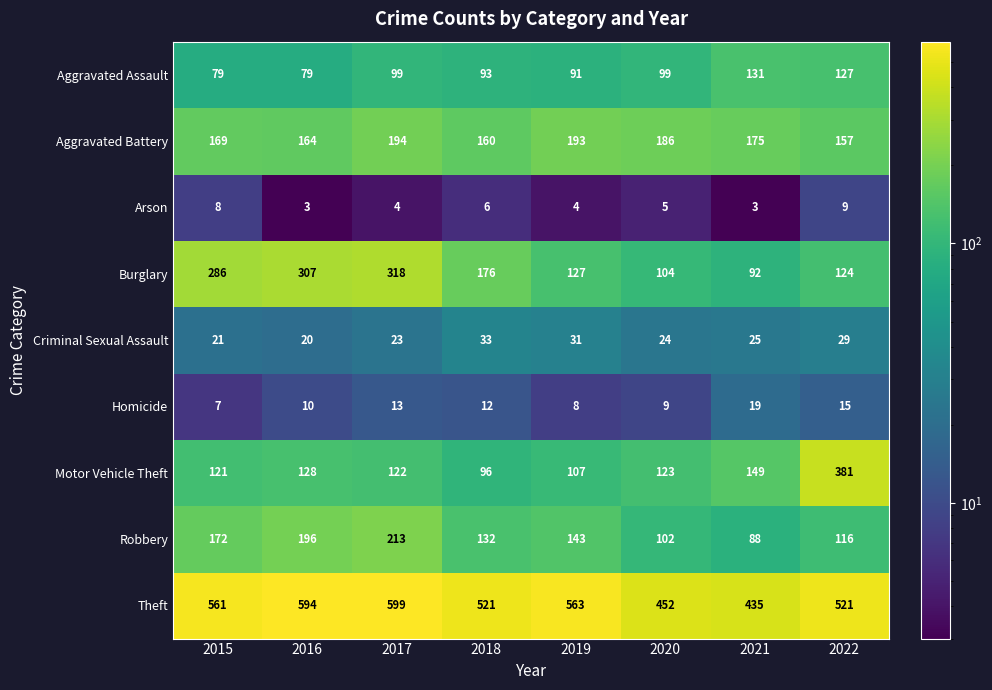

At which label does Robbery first exceed 143?

2015